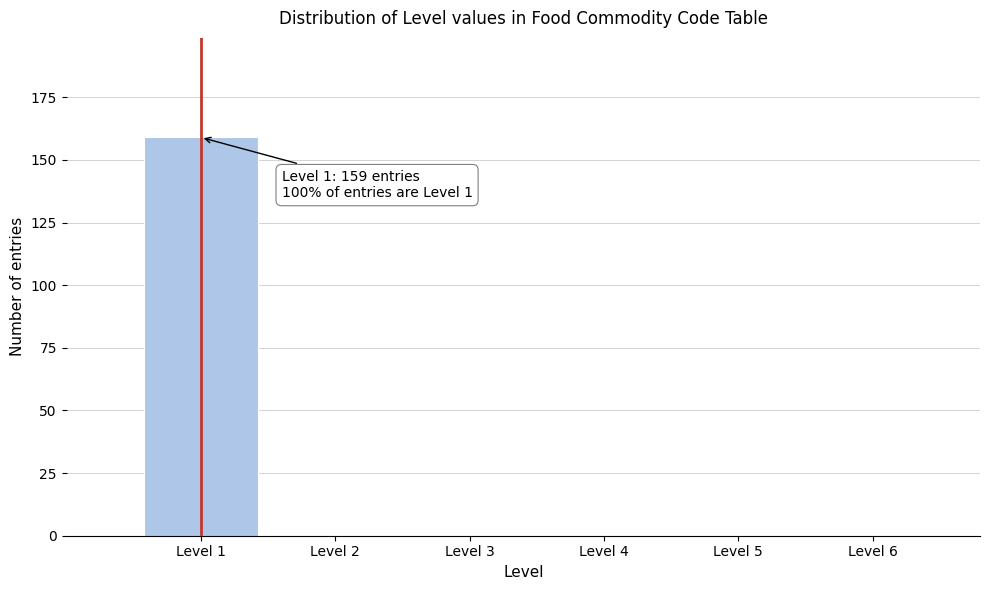

Over which range of the x-axis is the bar tallest?

0.5 to 1.5